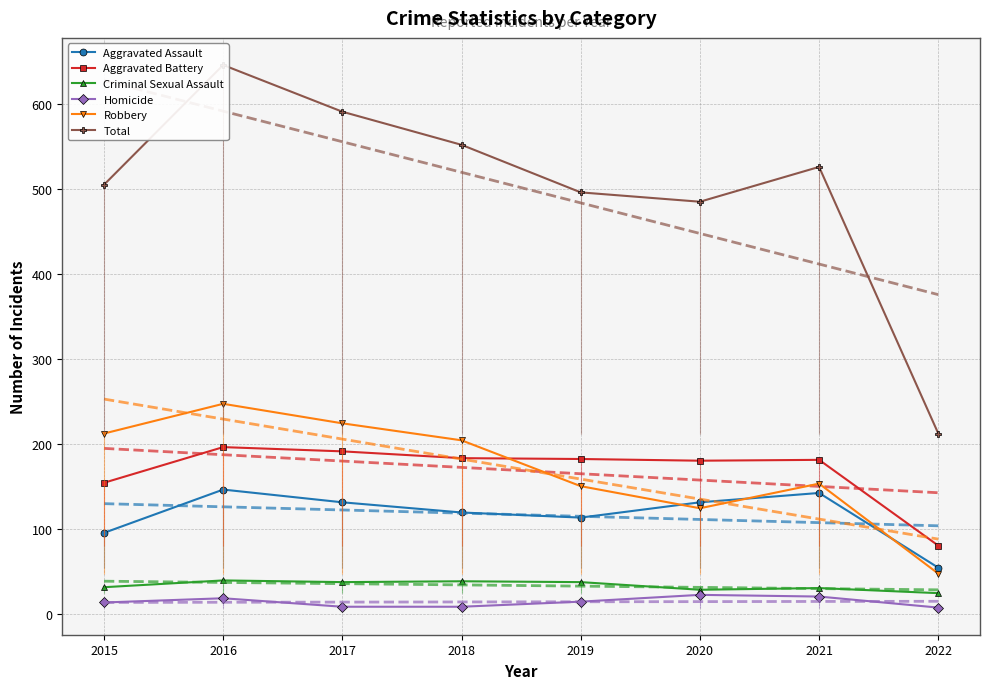

Is it true that Homicide equals 18 at 2016?

True